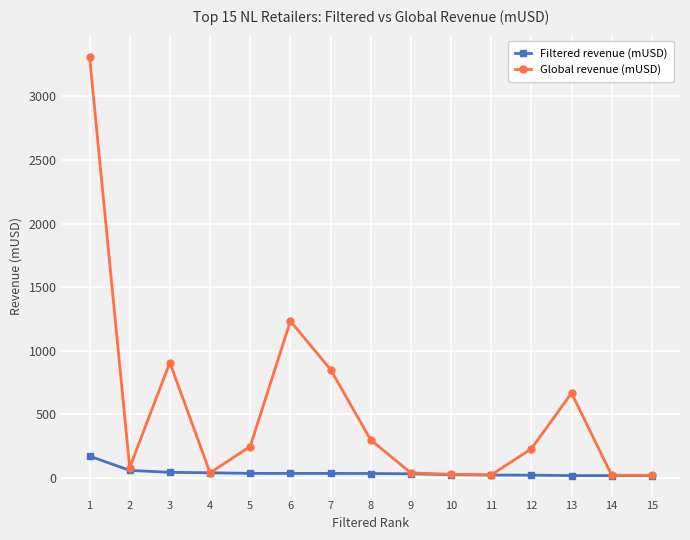

What is the difference between the second highest and second lowest values in the Filtered revenue (mUSD) series?

41.1